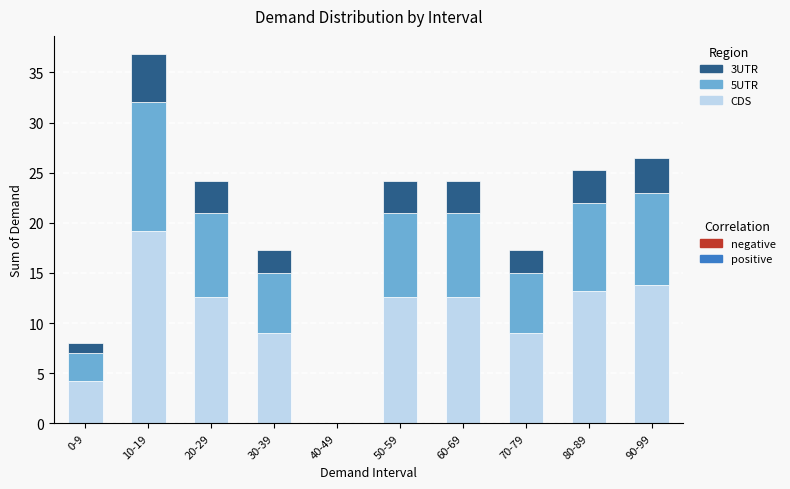

At which category is the sum across all series the highest?

10-19